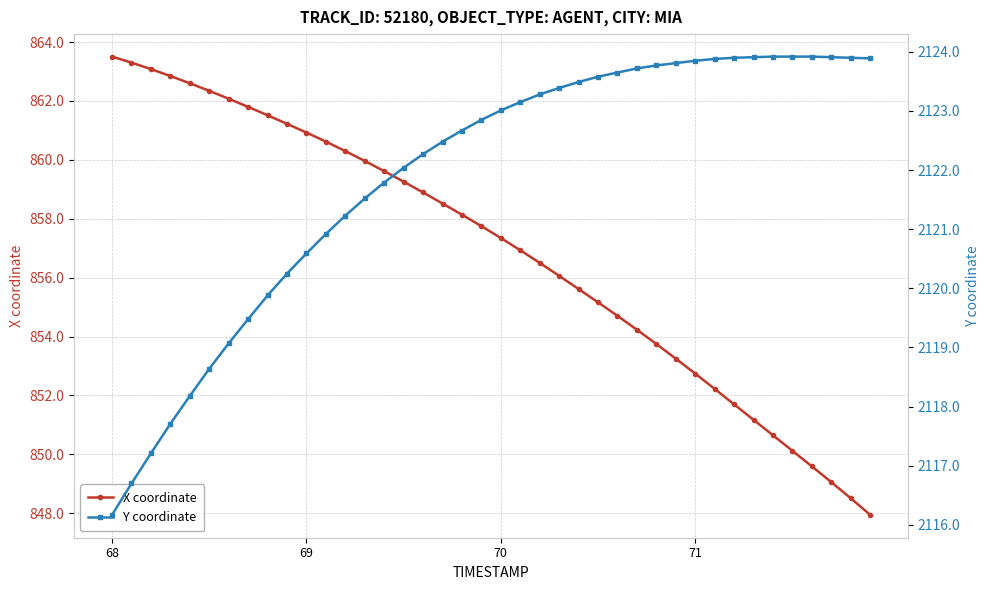

How many data points in Y coordinate are less than 2123?

20